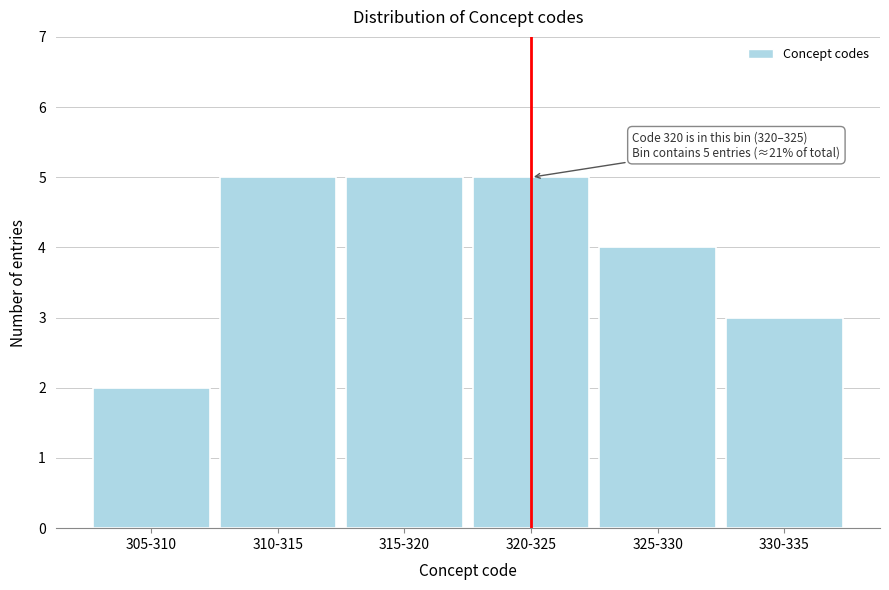

Reading left to right, extract all data points from this chart.

305-310=2	310-315=5	315-320=5	320-325=5	325-330=4	330-335=3